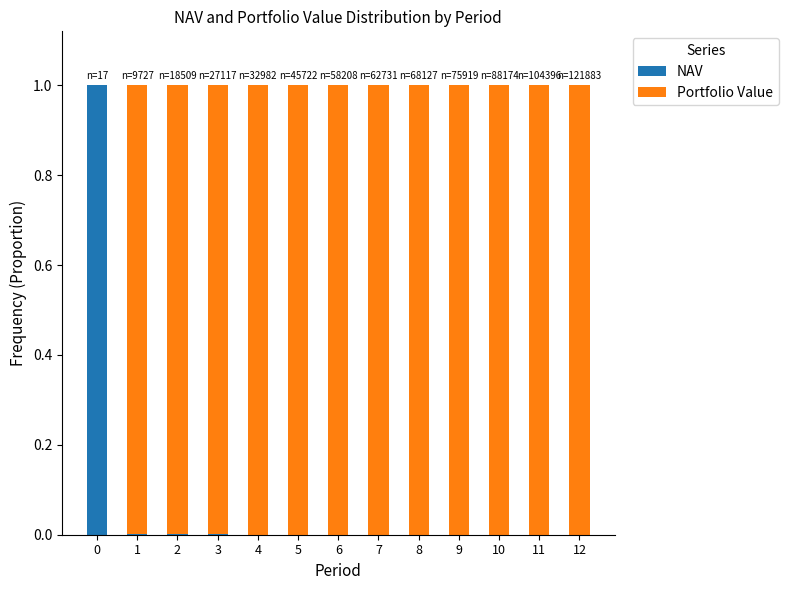

Are the bars horizontal?

No